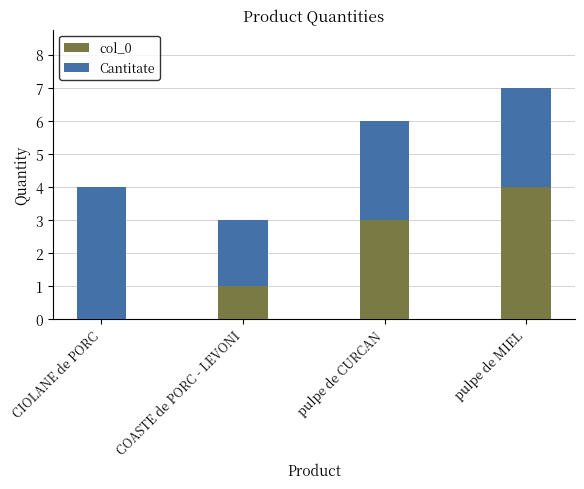

Reading right to left, what are the values for col_0?

pulpe de MIEL=4	pulpe de CURCAN=3	COASTE de PORC - LEVONI=1	CIOLANE de PORC=0